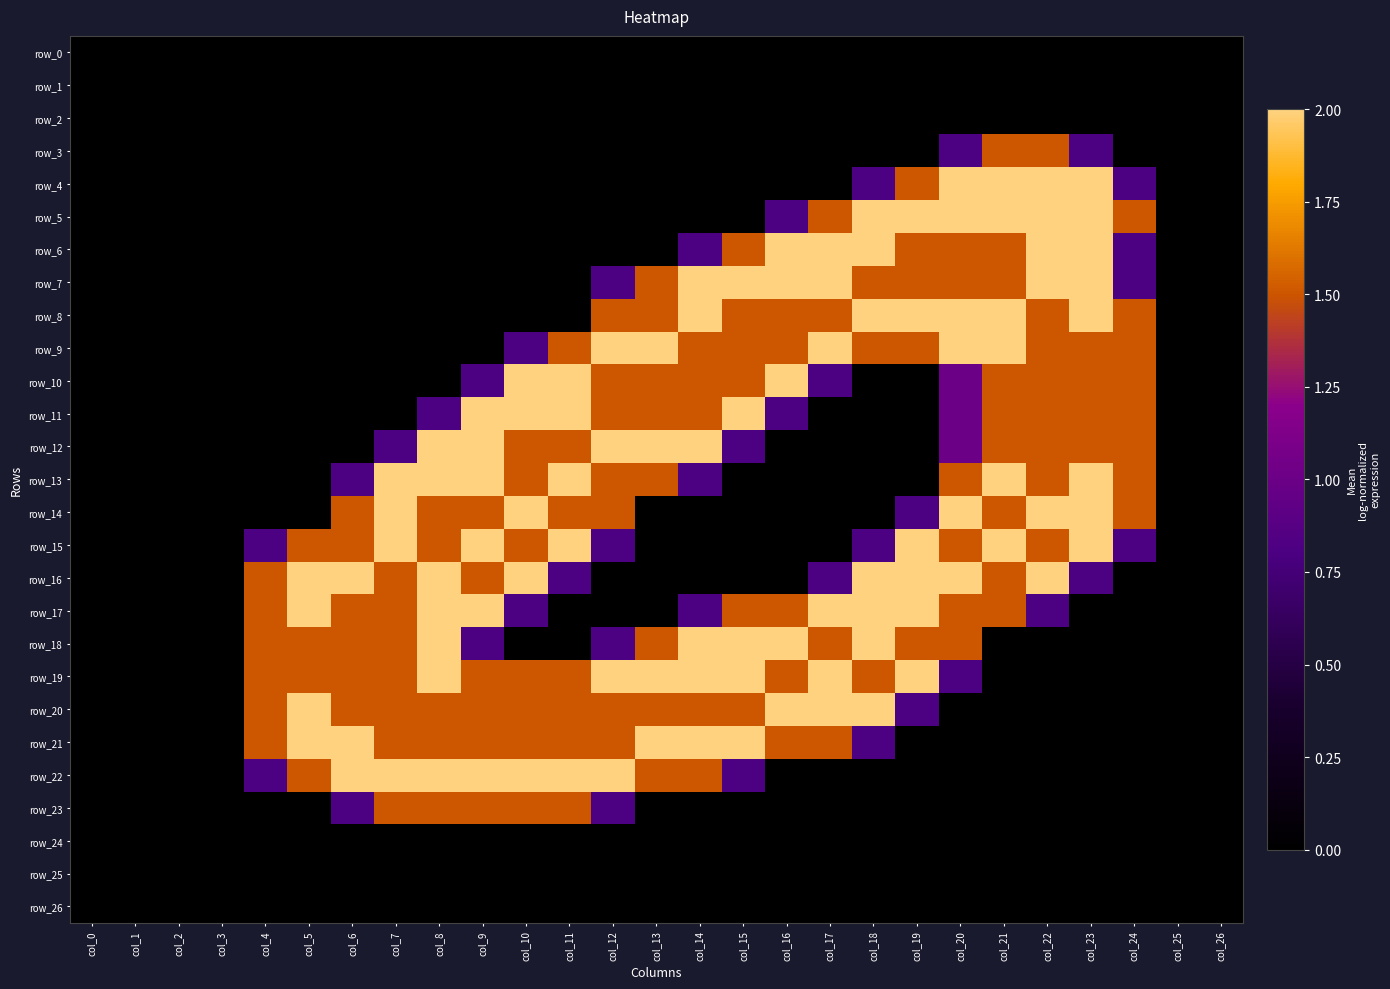

Count the row_16 values in the range 0 to 2.

27